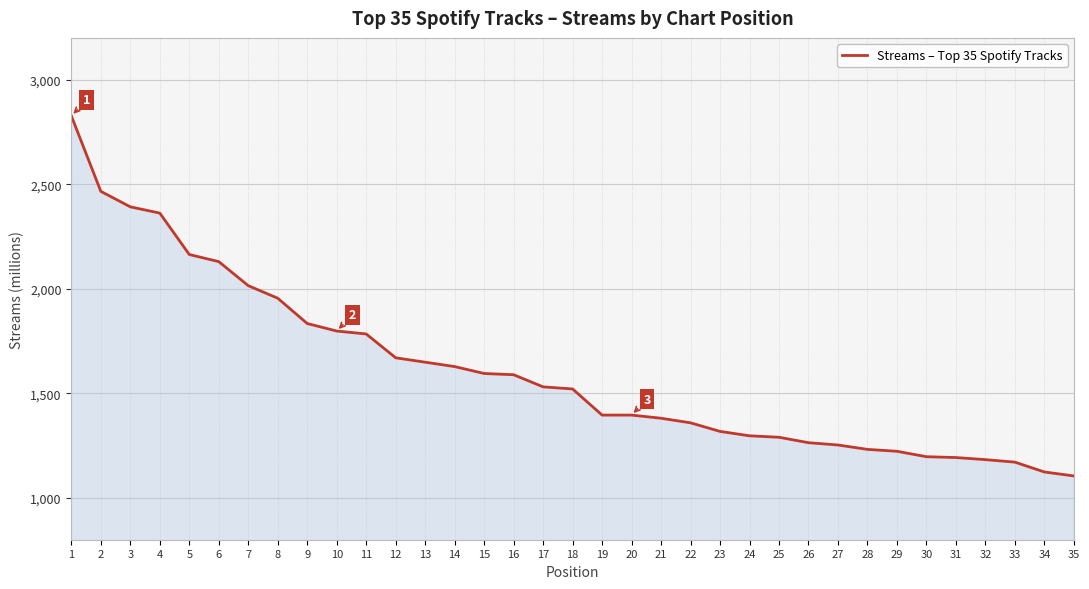

What is the sum of the values at 5 and 12?

3834